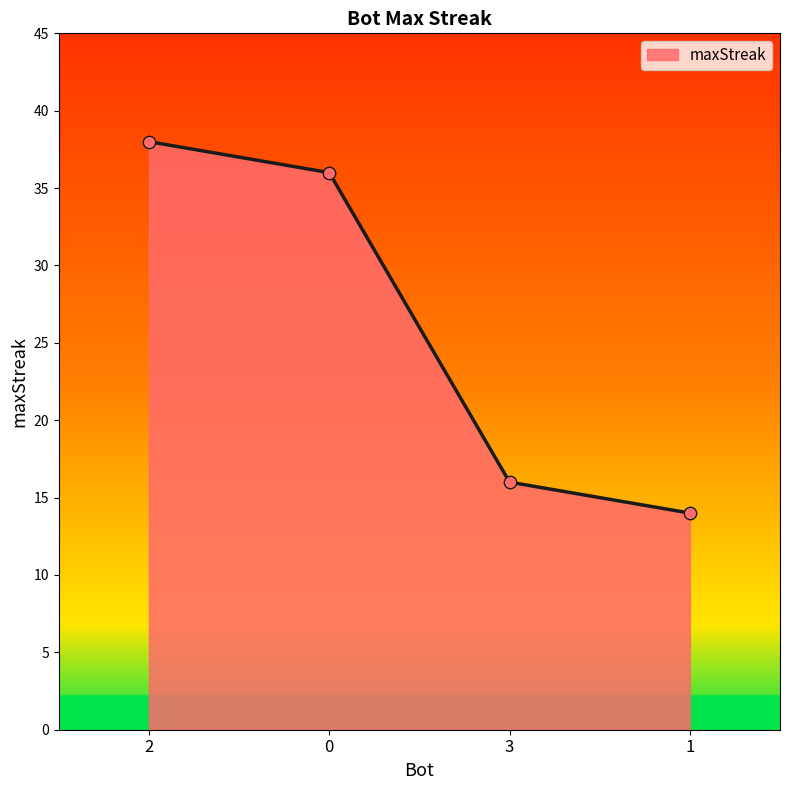

What is the change in value from 0 to 3?

-20